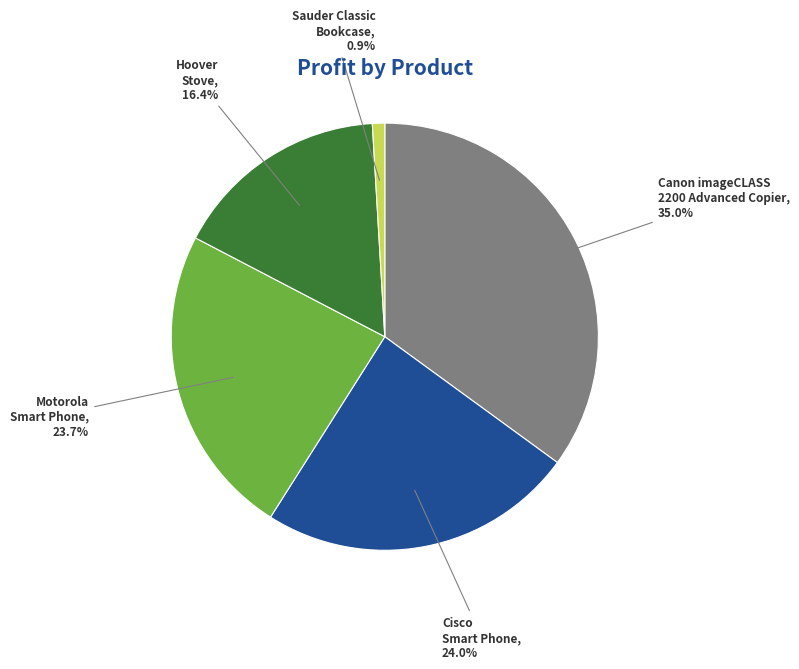

Approximately how many times larger is the value at Motorola Smart Phone compared to Canon imageCLASS 2200 Advanced Copier?

0.7